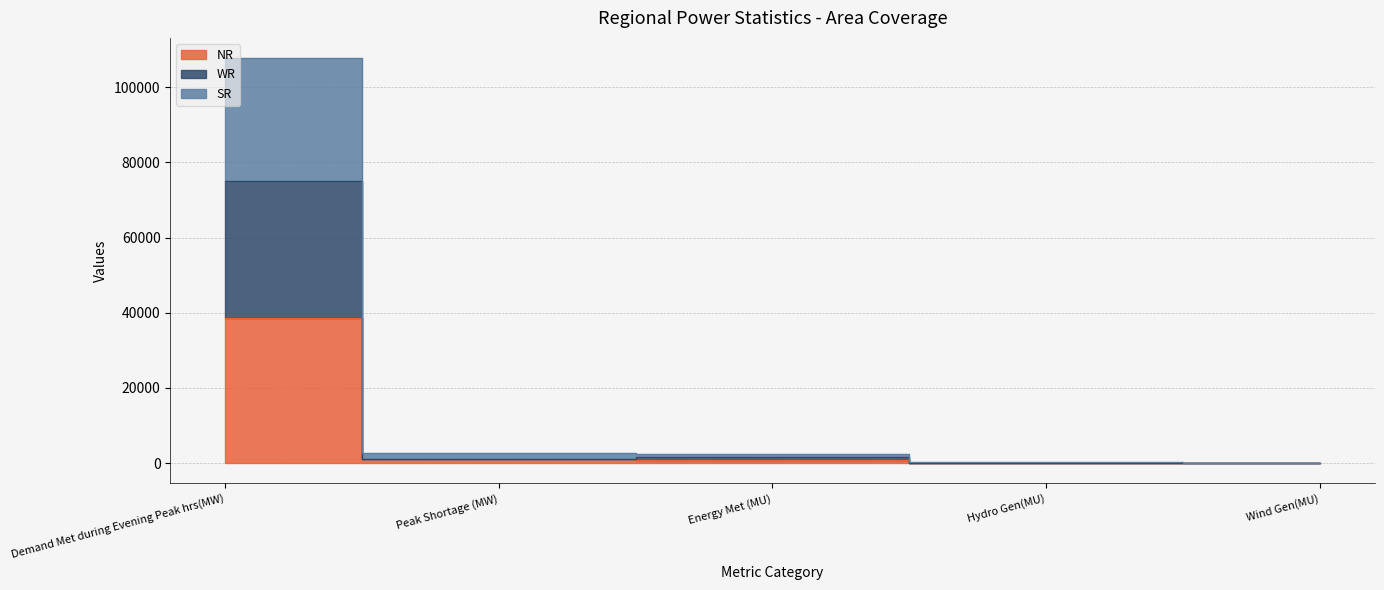

Which category has the highest value across all series?

Demand Met during Evening Peak hrs(MW)